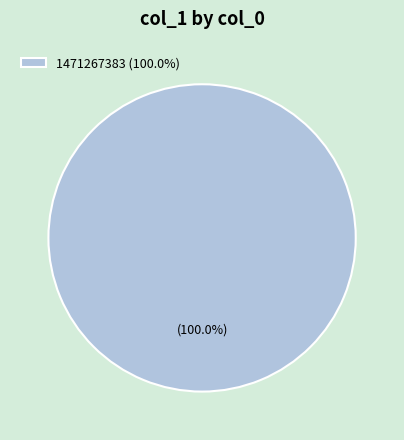

Rank the categories by value from lowest to highest.

1471267383 (100.0%)